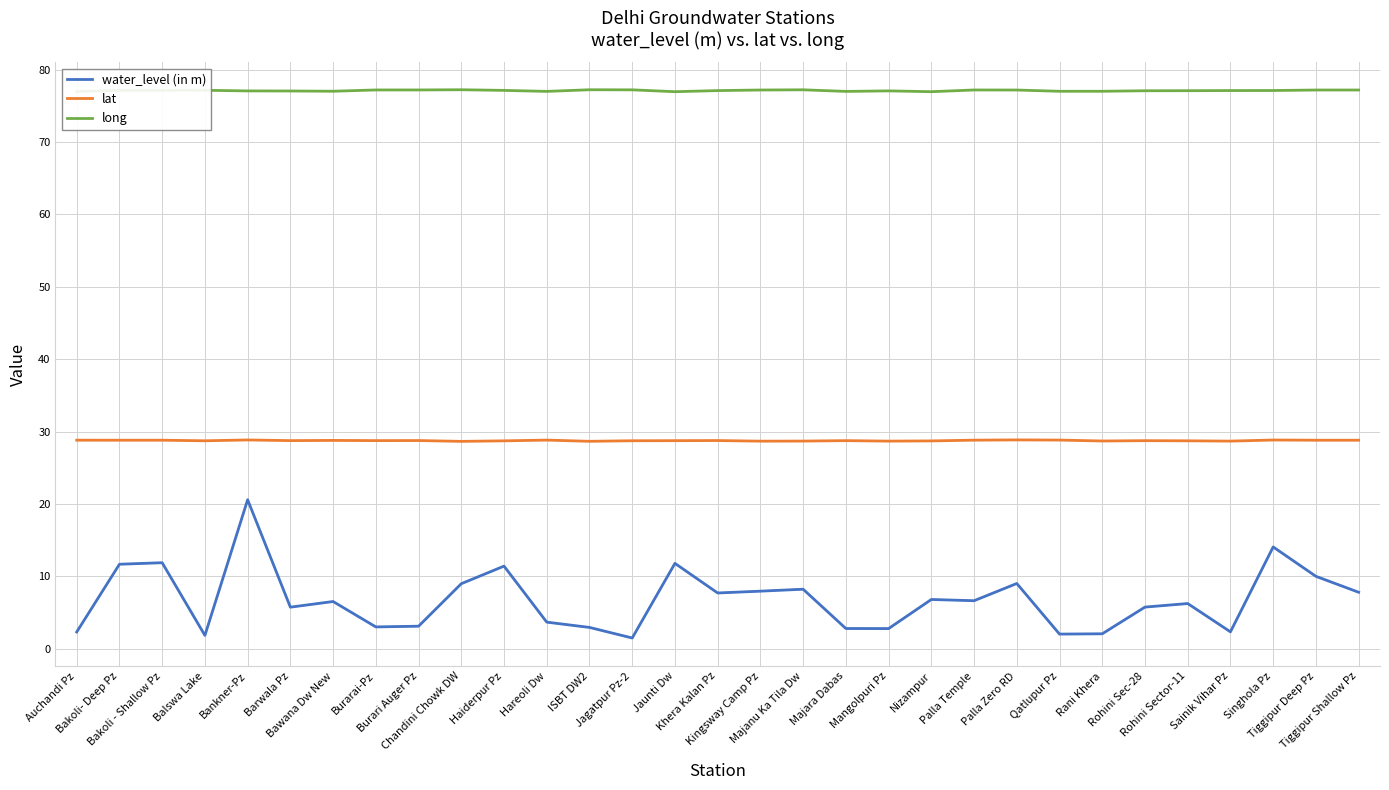

Reading left to right, transcribe all the data shown in this chart.

water_level (in m): Auchandi Pz=2.3	Bakoli- Deep Pz=11.7	Bakoli - Shallow Pz=11.9	Balswa Lake=1.9	Bankner-Pz=20.6	Barwala Pz=5.8	Bawana Dw New=6.5	Burarai-Pz=3.0	Burari Auger Pz=3.1	Chandini Chowk DW=9.0	Haiderpur Pz=11.4	Hareoli Dw=3.7	ISBT DW2=3.0	Jagatpur Pz-2=1.5	Jaunti Dw=11.8	Khera Kalan Pz=7.7	Kingsway Camp Pz=8.0	Majanu Ka Tila Dw=8.2	Majara Dabas=2.8	Mangolpuri Pz=2.8	Nizampur=6.8	Palla Temple=6.6	Palla Zero RD=9.0	Qatlupur Pz=2.0	Rani Khera=2.1	Rohini Sec-28=5.8	Rohini Sector-11=6.2	Sainik Vihar Pz=2.3	Singhola Pz=14.1	Tiggipur Deep Pz=10.0	Tiggipur Shallow Pz=7.8
lat: Auchandi Pz=28.8	Bakoli- Deep Pz=28.8	Bakoli - Shallow Pz=28.8	Balswa Lake=28.7	Bankner-Pz=28.9	Barwala Pz=28.8	Bawana Dw New=28.8	Burarai-Pz=28.8	Burari Auger Pz=28.8	Chandini Chowk DW=28.7	Haiderpur Pz=28.7	Hareoli Dw=28.8	ISBT DW2=28.7	Jagatpur Pz-2=28.7	Jaunti Dw=28.8	Khera Kalan Pz=28.8	Kingsway Camp Pz=28.7	Majanu Ka Tila Dw=28.7	Majara Dabas=28.8	Mangolpuri Pz=28.7	Nizampur=28.7	Palla Temple=28.8	Palla Zero RD=28.9	Qatlupur Pz=28.8	Rani Khera=28.7	Rohini Sec-28=28.8	Rohini Sector-11=28.7	Sainik Vihar Pz=28.7	Singhola Pz=28.8	Tiggipur Deep Pz=28.8	Tiggipur Shallow Pz=28.8
long: Auchandi Pz=77.0	Bakoli- Deep Pz=77.2	Bakoli - Shallow Pz=77.2	Balswa Lake=77.2	Bankner-Pz=77.1	Barwala Pz=77.1	Bawana Dw New=77.0	Burarai-Pz=77.2	Burari Auger Pz=77.2	Chandini Chowk DW=77.2	Haiderpur Pz=77.1	Hareoli Dw=77.0	ISBT DW2=77.2	Jagatpur Pz-2=77.2	Jaunti Dw=77.0	Khera Kalan Pz=77.1	Kingsway Camp Pz=77.2	Majanu Ka Tila Dw=77.2	Majara Dabas=77.0	Mangolpuri Pz=77.1	Nizampur=77.0	Palla Temple=77.2	Palla Zero RD=77.2	Qatlupur Pz=77.0	Rani Khera=77.0	Rohini Sec-28=77.1	Rohini Sector-11=77.1	Sainik Vihar Pz=77.1	Singhola Pz=77.1	Tiggipur Deep Pz=77.2	Tiggipur Shallow Pz=77.2